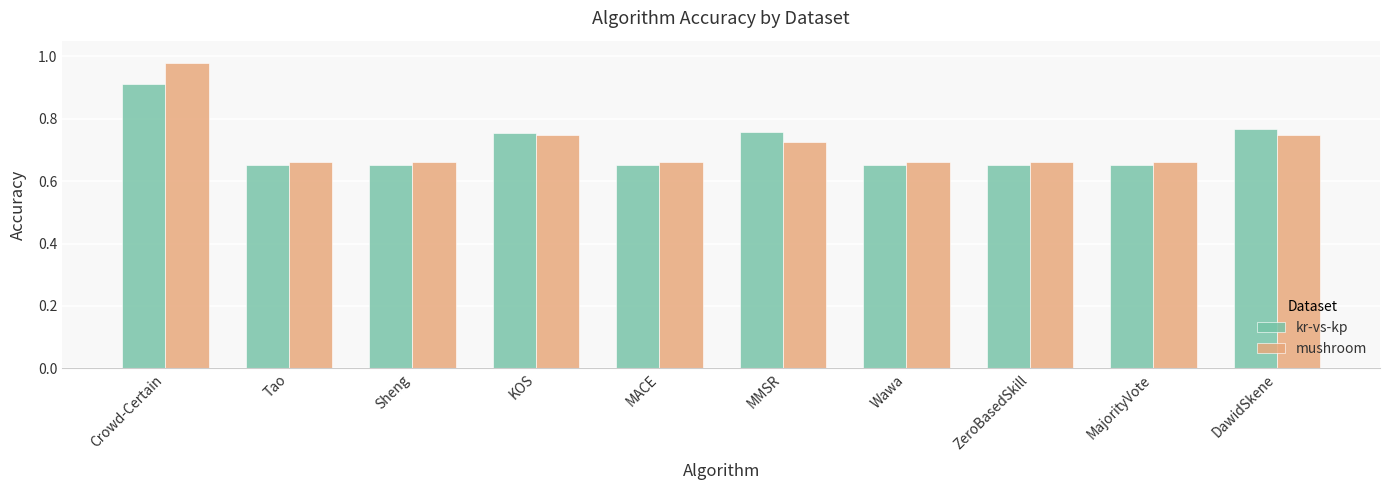

What is the difference between the mushroom values at KOS and MACE?

0.1